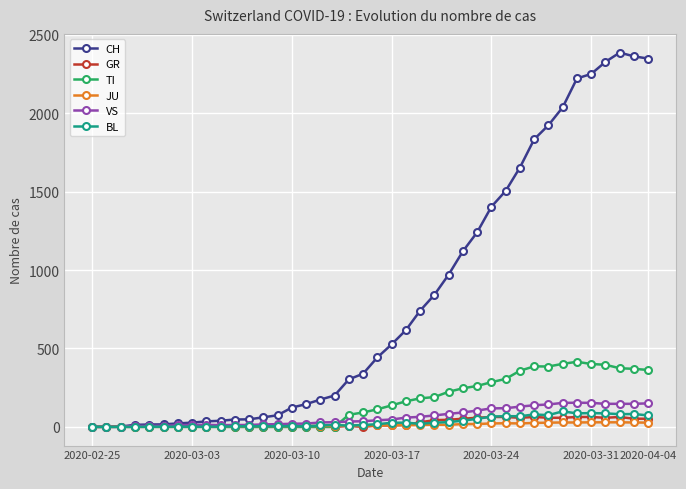

Which series has the widest spread of values?

CH